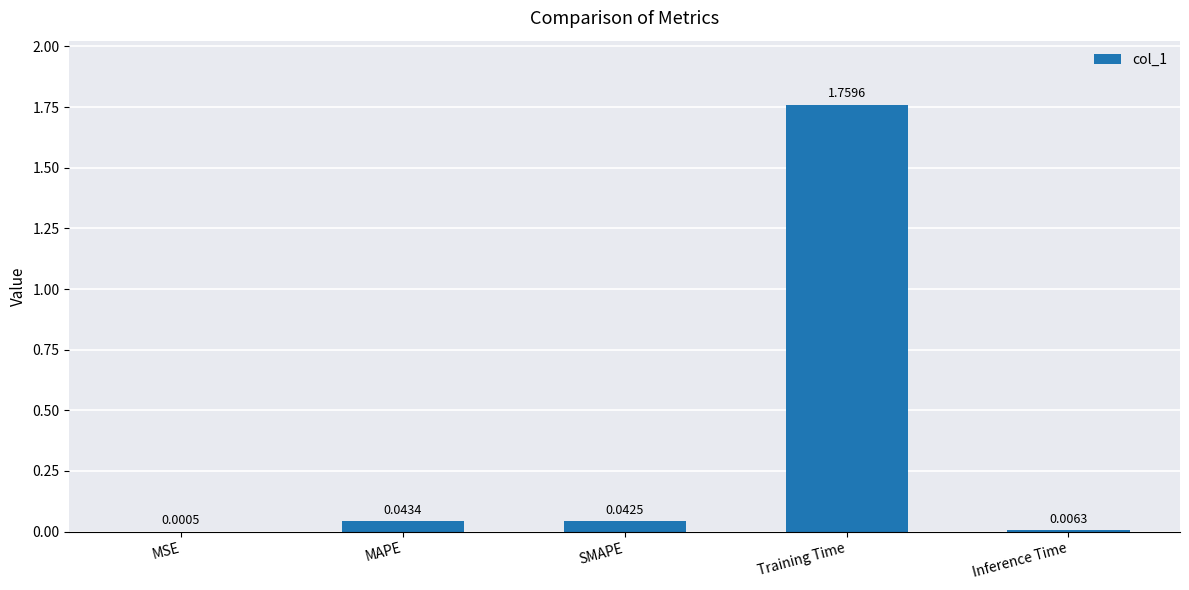

Which label corresponds to the largest value in the chart?

Training Time